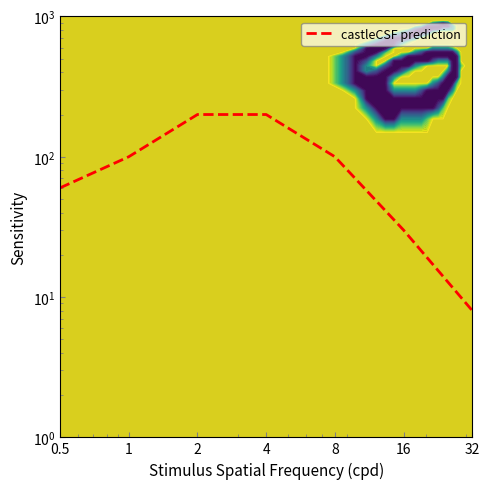

What is the difference between the values at 0.5 and 16?

30